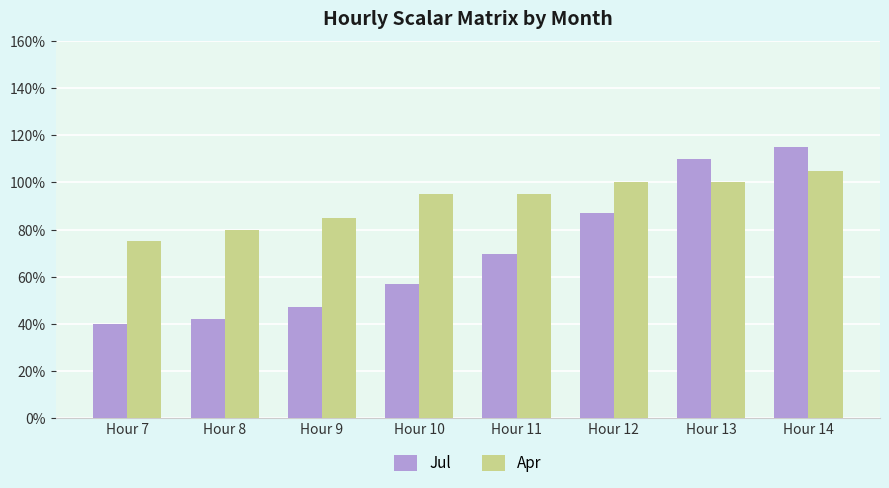

What is the sum of all Apr values?

7.3